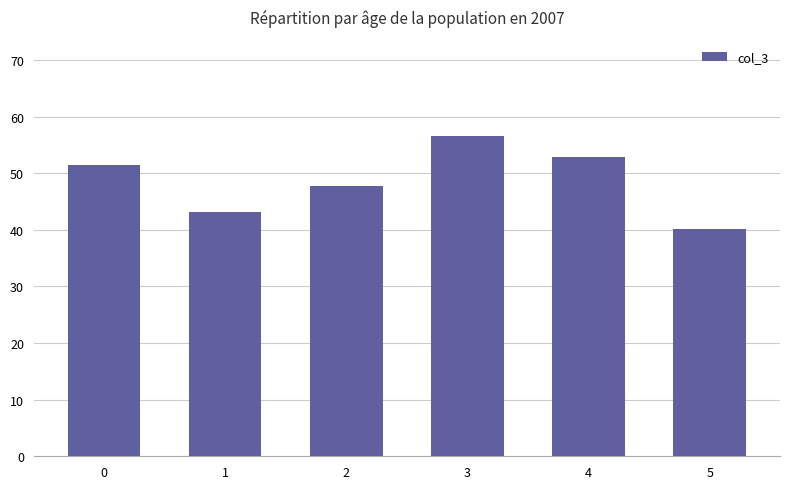

The chart shows a value of 64.8 at 5. True or false?

False